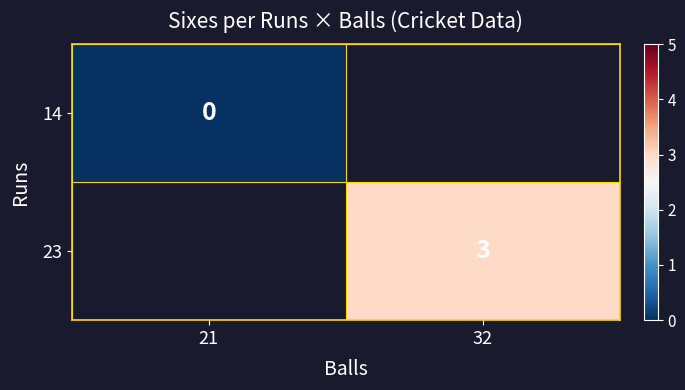

At how many categories does at least one series exceed 2?

1